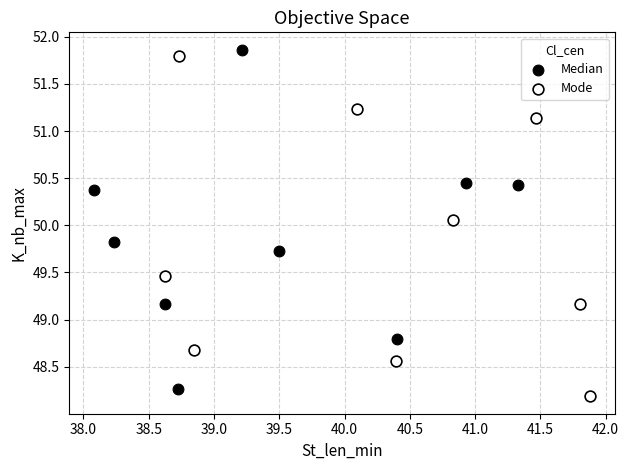

Which series contains the lowest Y value?

Mode